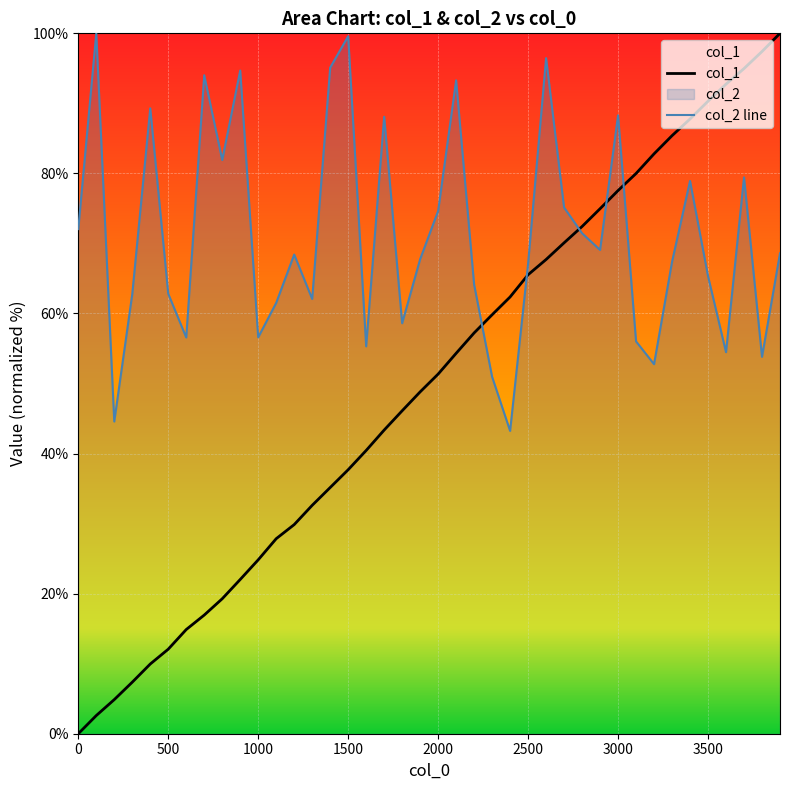

Where does the col_1 series first go above 51?

2000